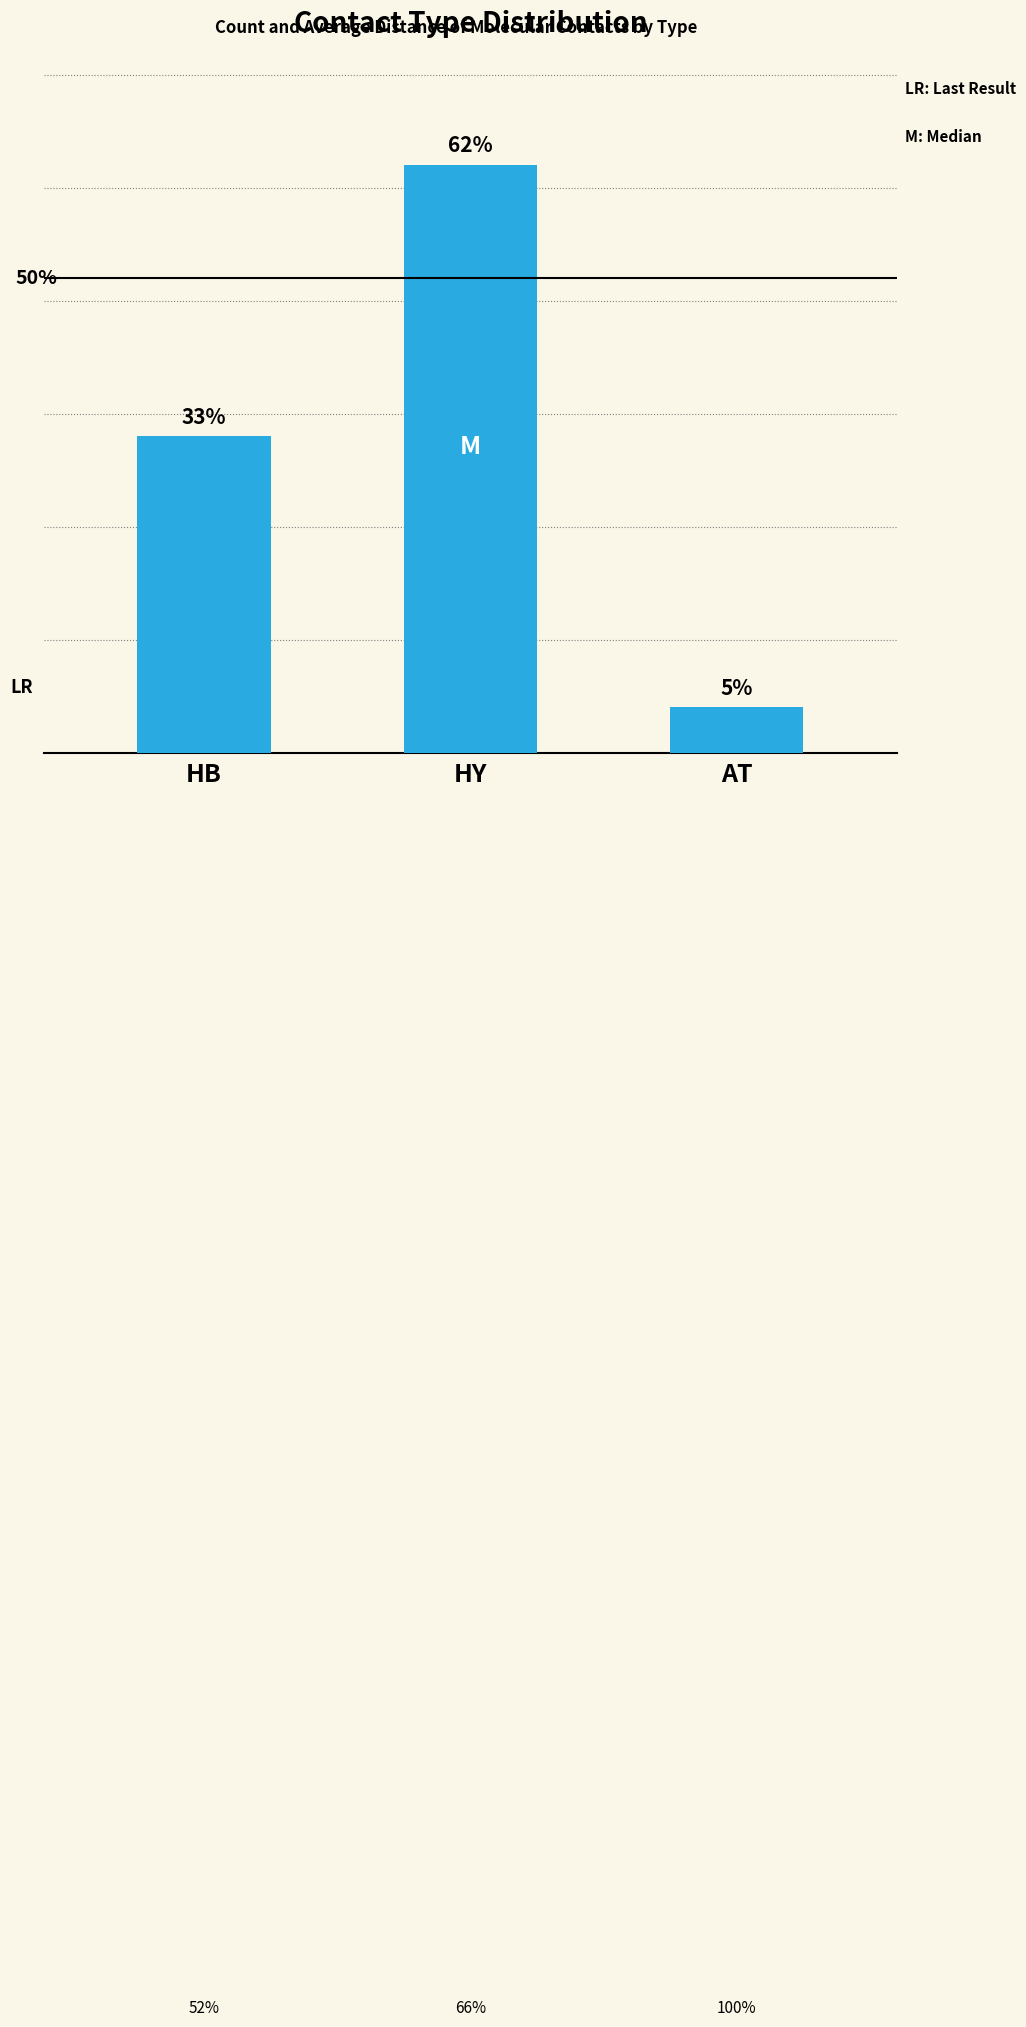

Are the bars horizontal?

No